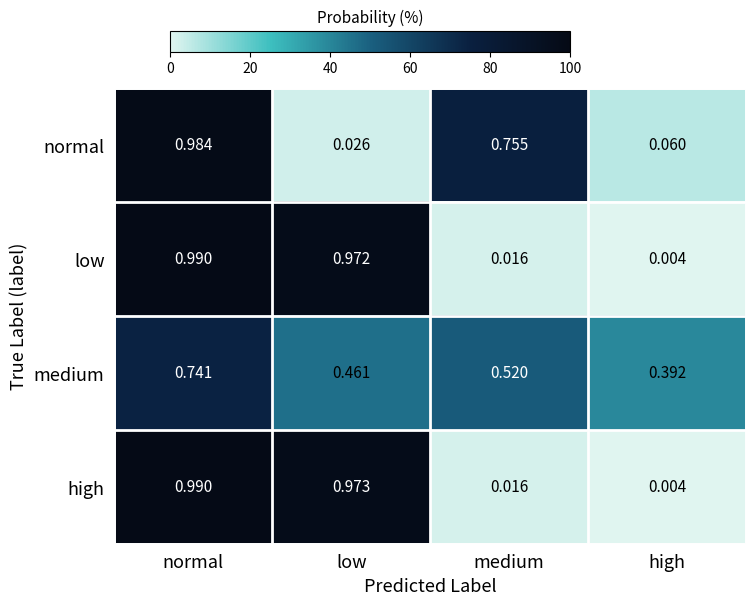

Which series changed the most between low and high?

high